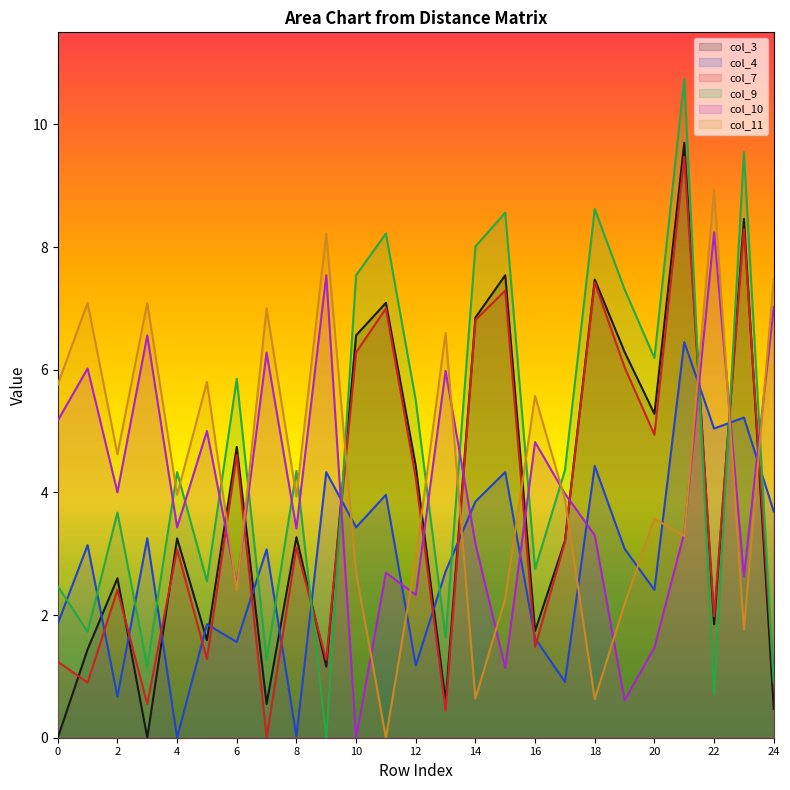

The col_4 series shows 2.9 at 16. True or false?

False